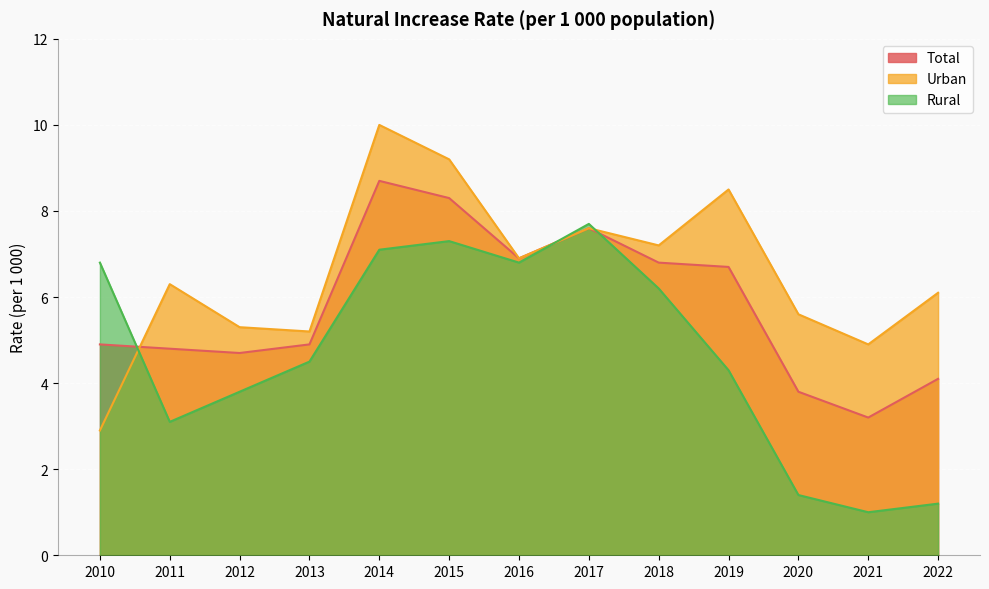

Does the chart display data point markers on the line(s)?

No